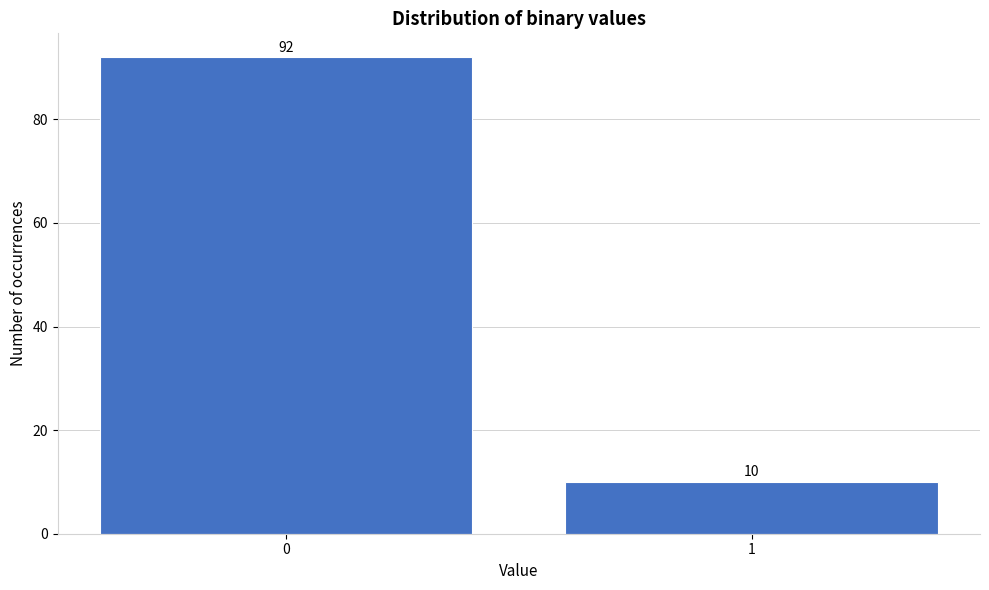

Reading left to right, extract all data points from this chart.

0=92	1=10